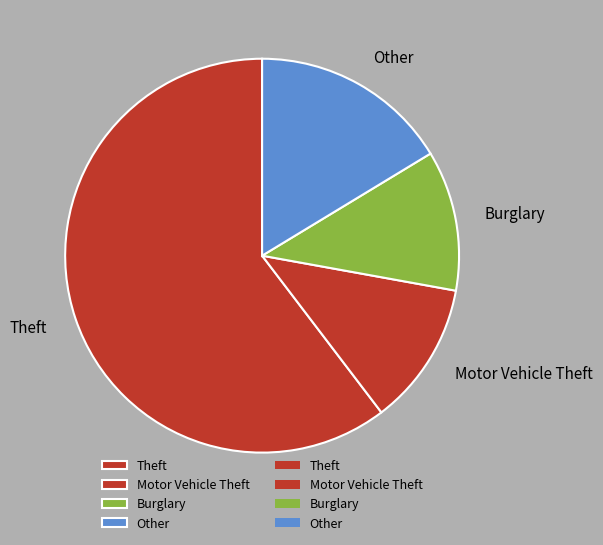

How many slices are in this pie chart?

4